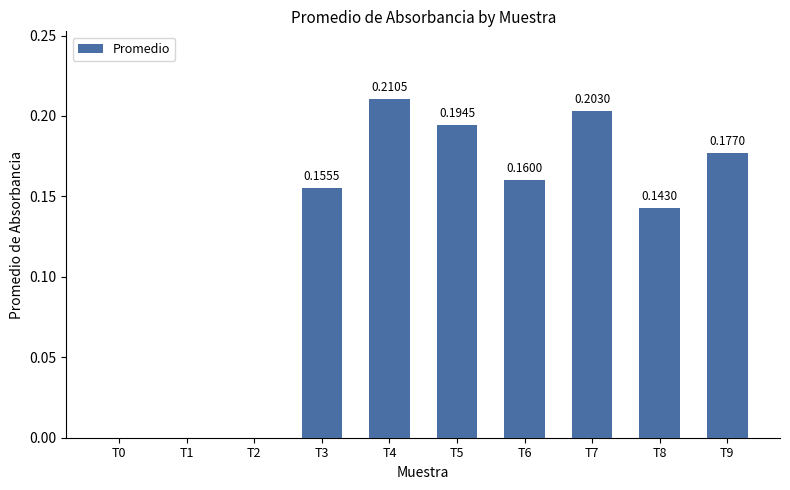

What is the sum of all values?

1.2